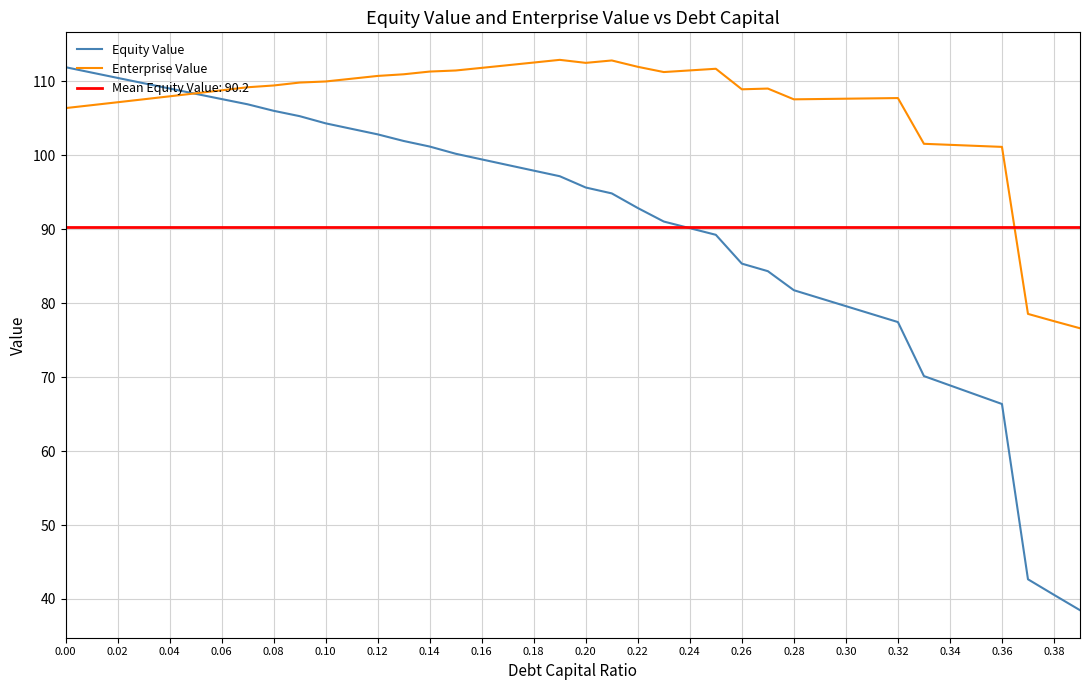

What is the lowest value of the Equity Value series?

38.5